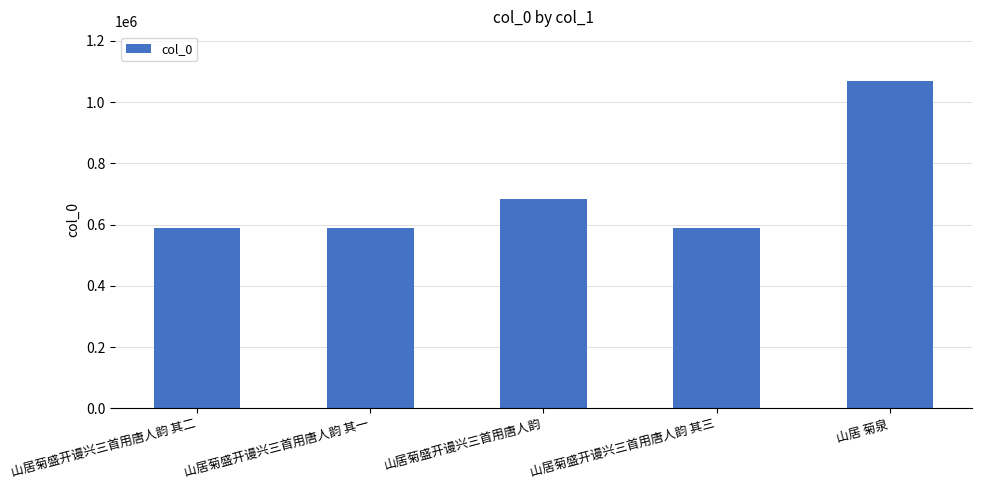

What is the sum of the values at 山居菊盛开谩兴三首用唐人韵 其三 and 山居 菊泉?

1658368